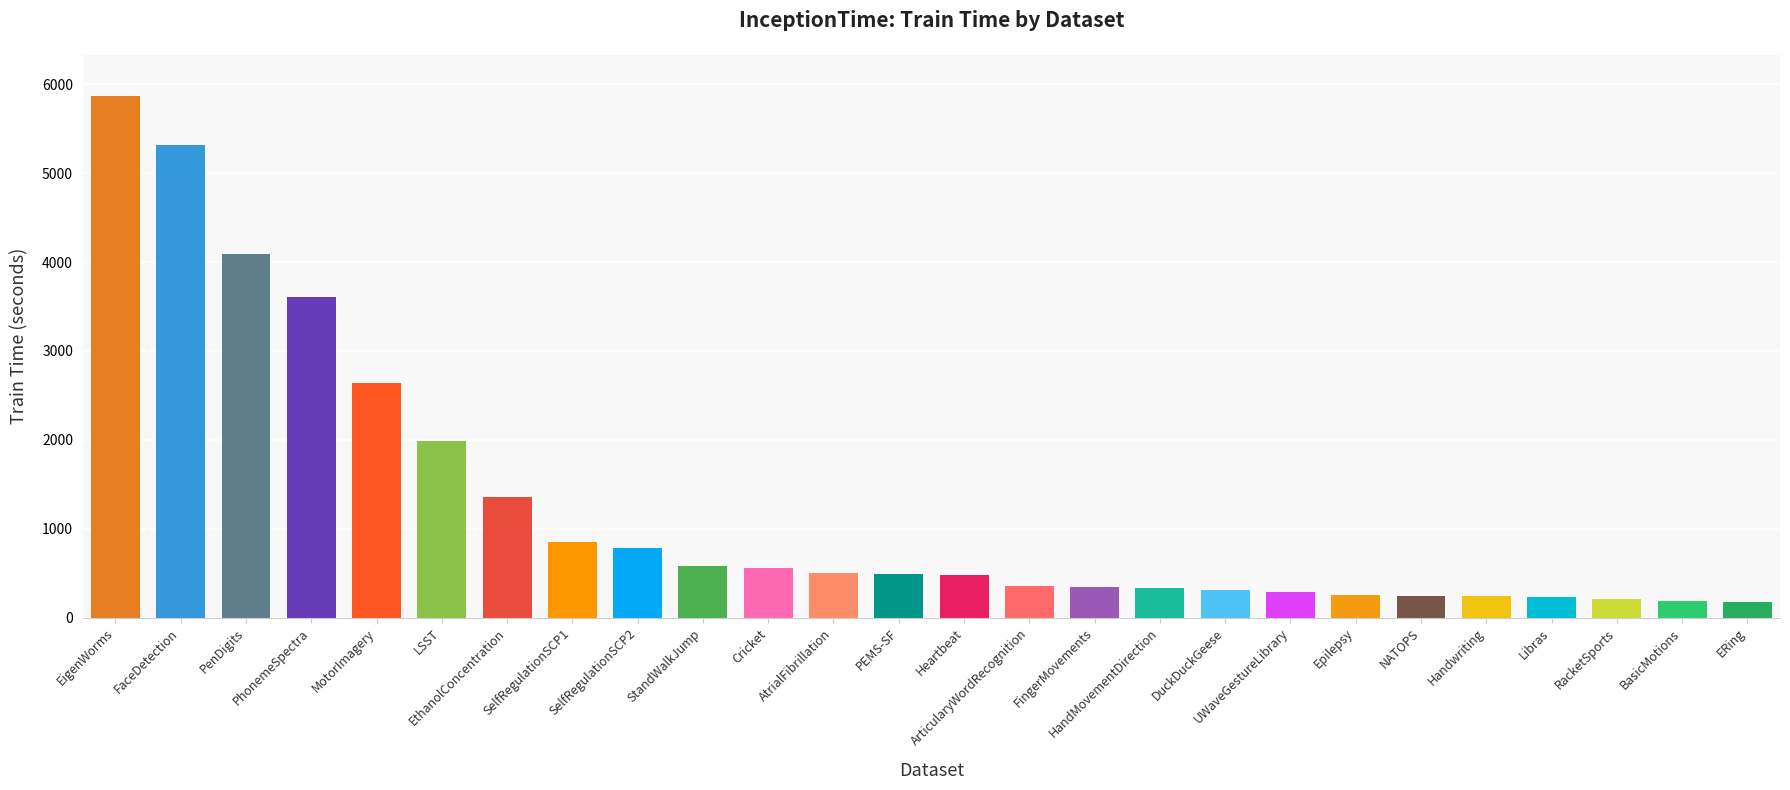

What is the greatest value displayed?

5863